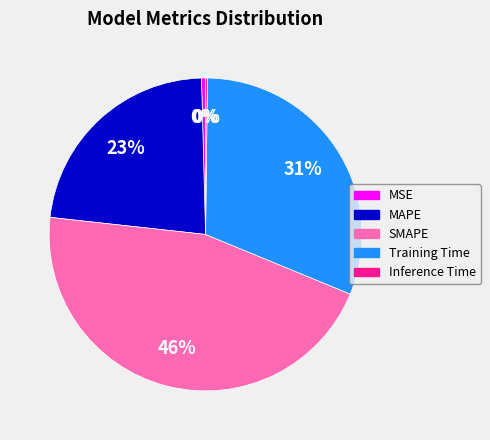

The MSE slice represents 0% of the pie. True or false?

True